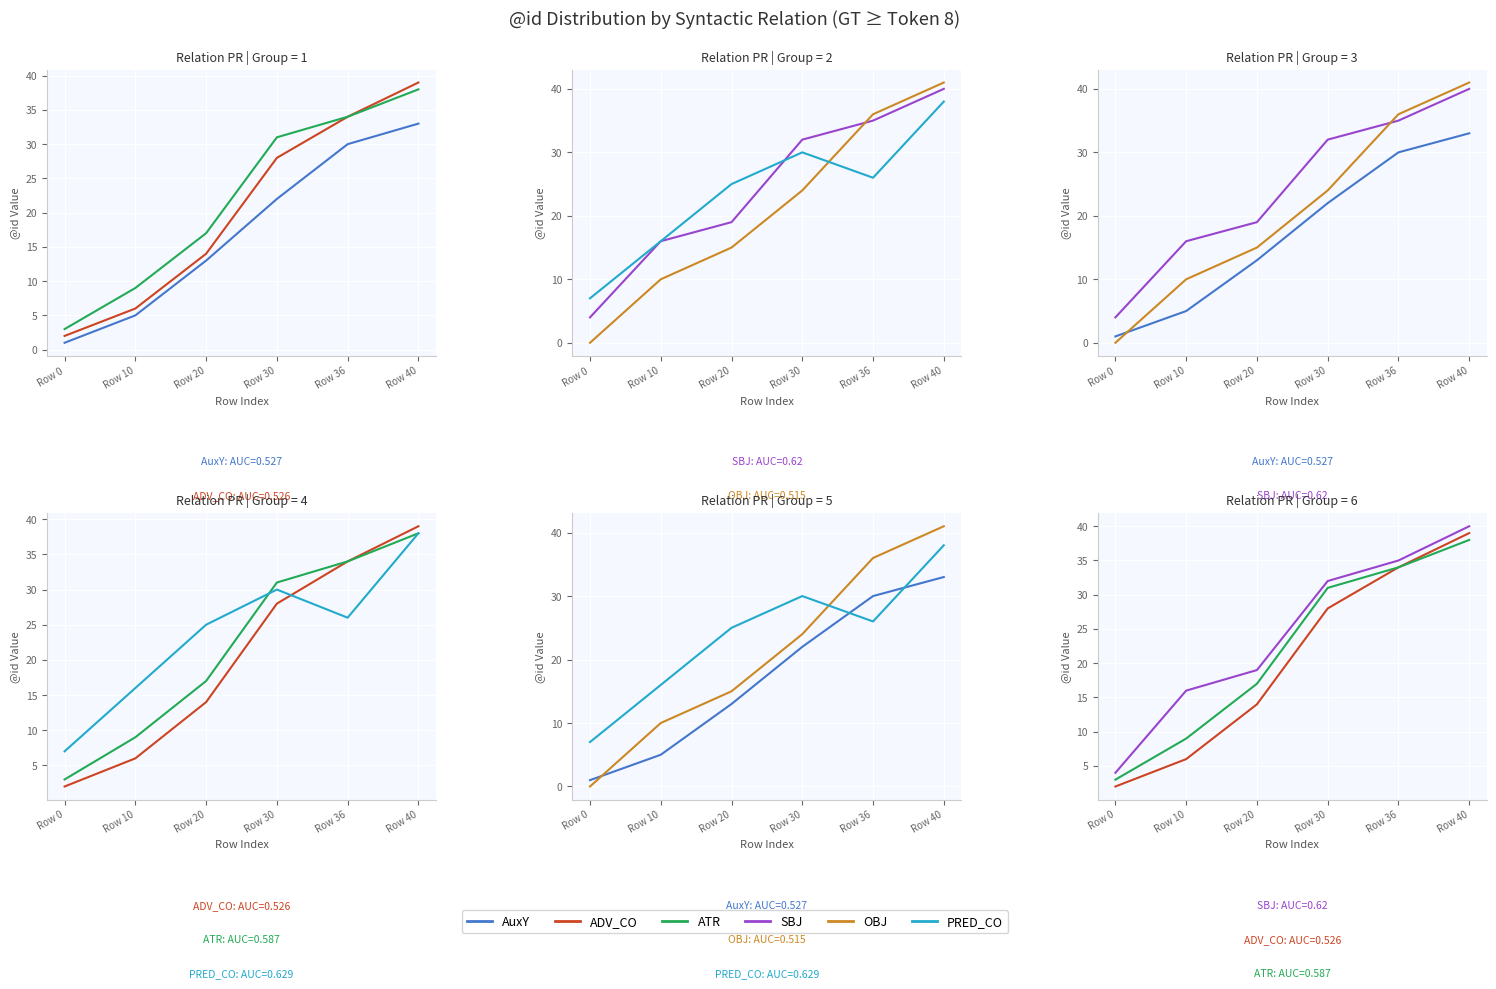

What is the maximum value shown in the chart?

41